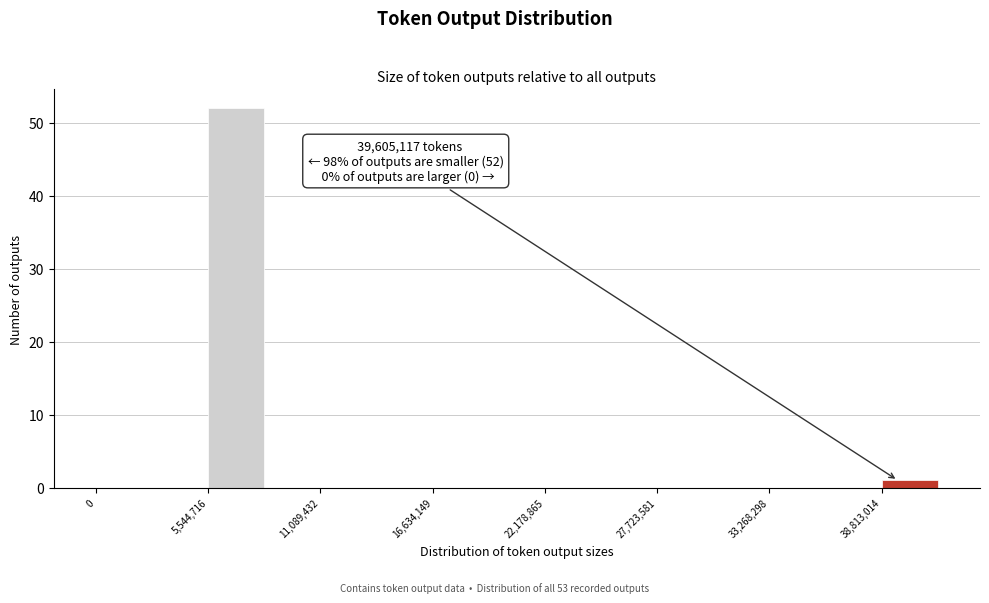

Around what value on the x-axis is the tallest bar? Give the approximate position of its centre, as read against the axis.

7000000